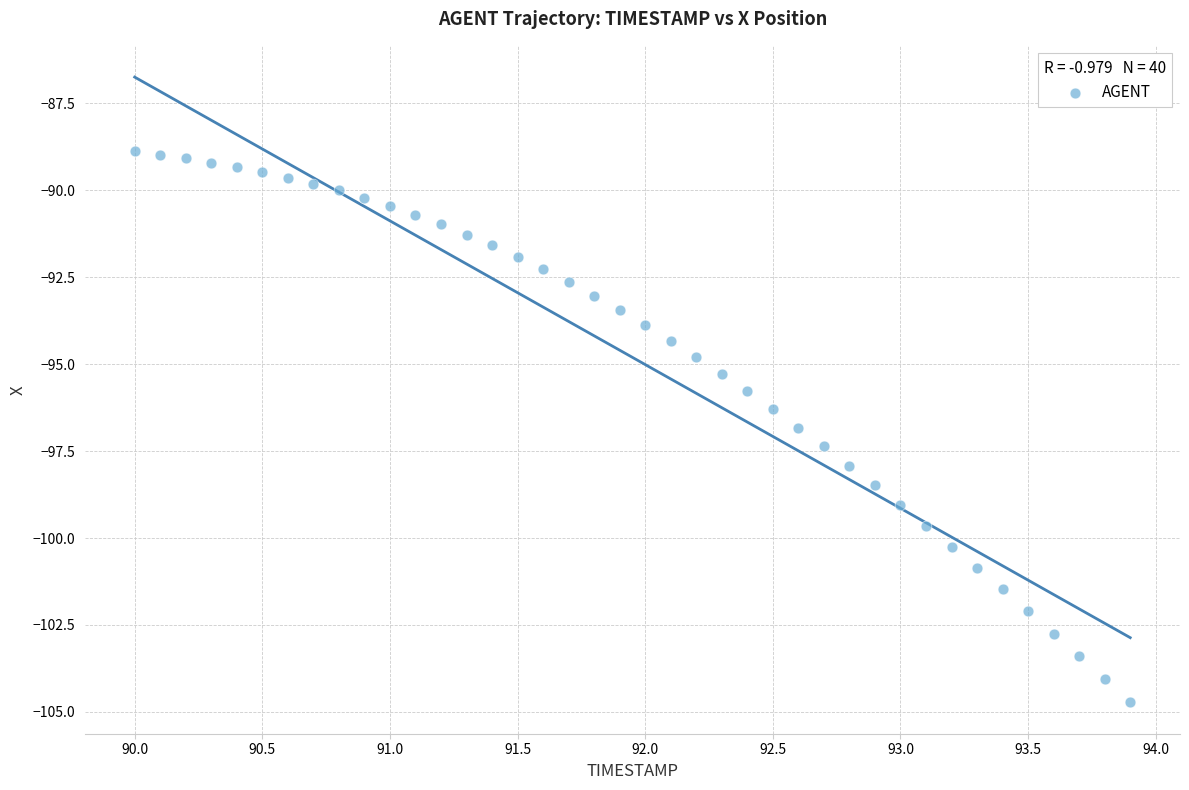

What is the range of Y values (max minus min)?

15.8